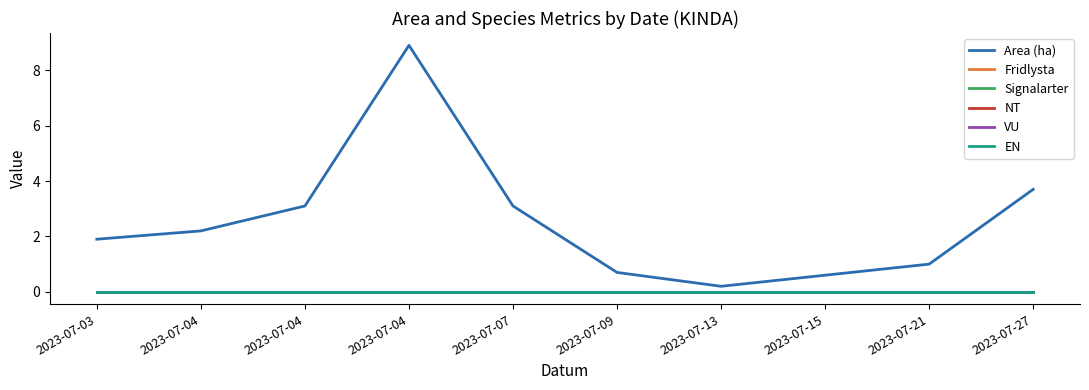

Rank the categories by Fridlysta value from lowest to highest.

2023-07-03, 2023-07-04, 2023-07-04, 2023-07-04, 2023-07-07, 2023-07-09, 2023-07-13, 2023-07-15, 2023-07-21, 2023-07-27